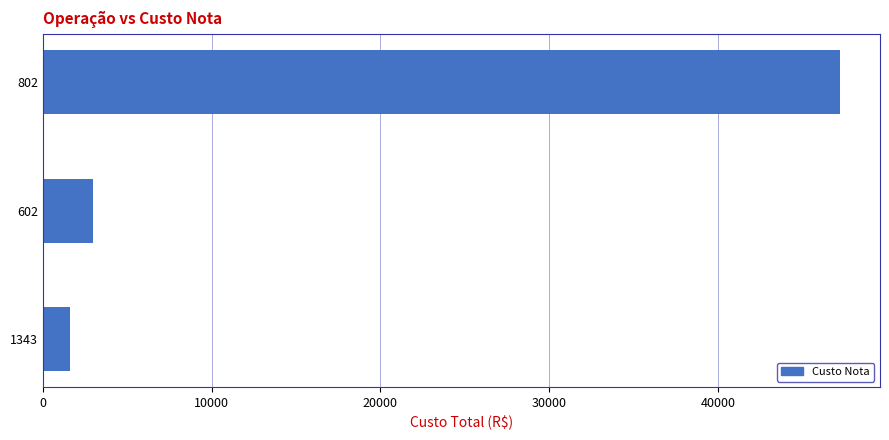

What is the approximate value at 802, to the nearest 10?

47230